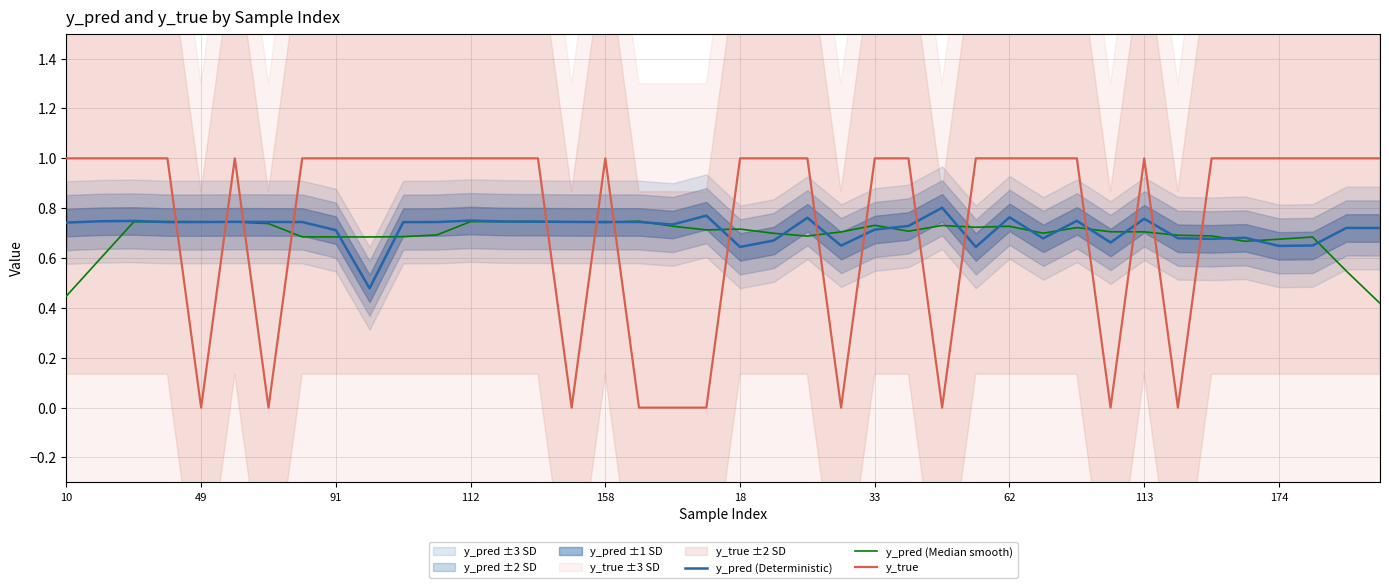

What is the approximate value of y_pred (Deterministic) at 25?

0.7